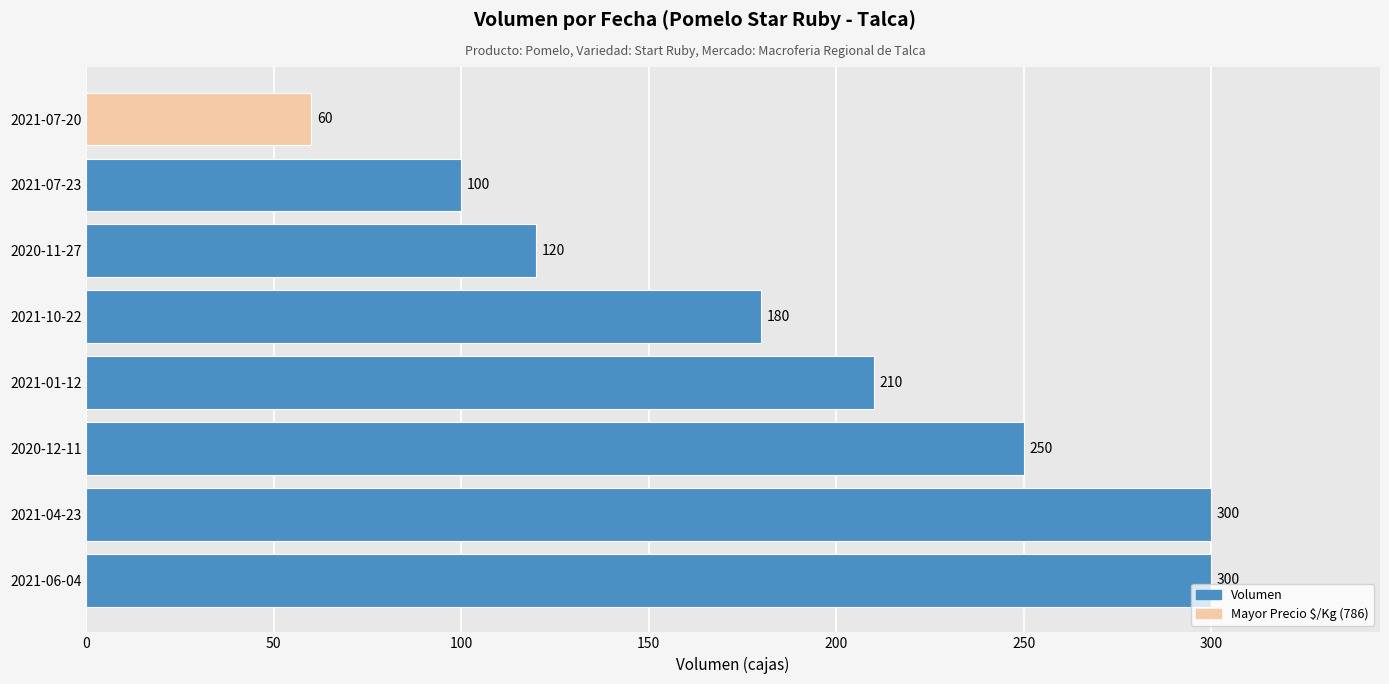

Is it true that the value at 2021-07-23 is 51?

False